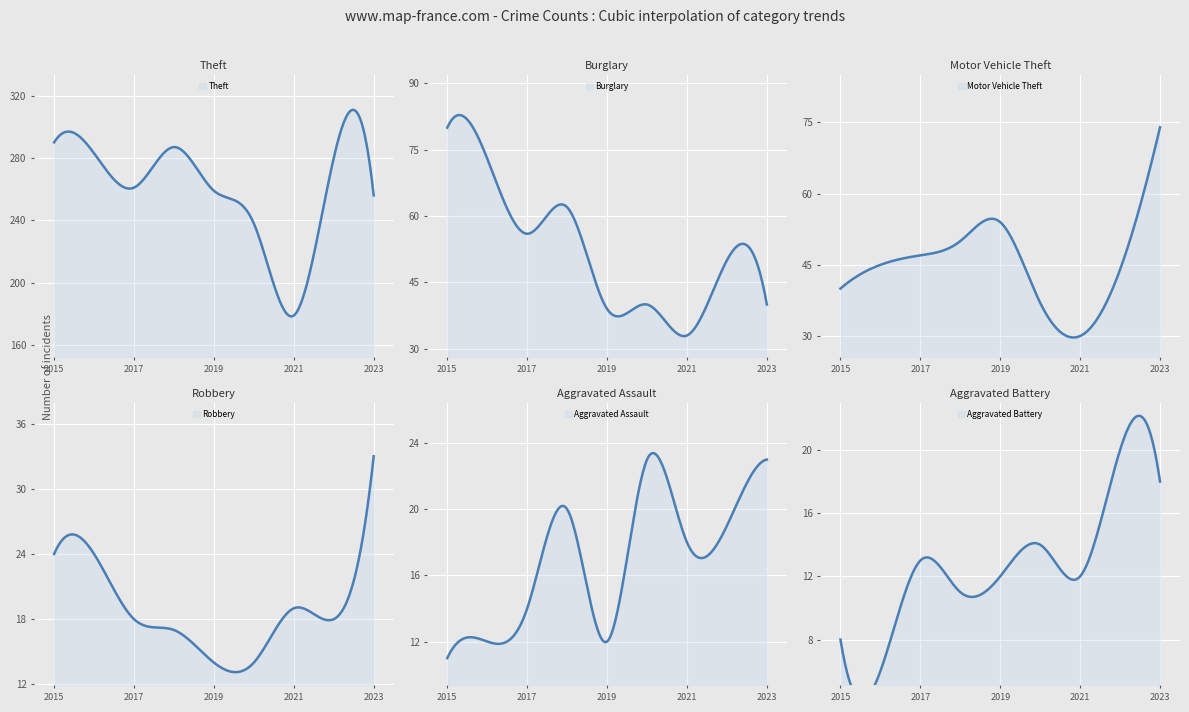

What is the value of the Aggravated Assault point at the 3rd from the left?

14